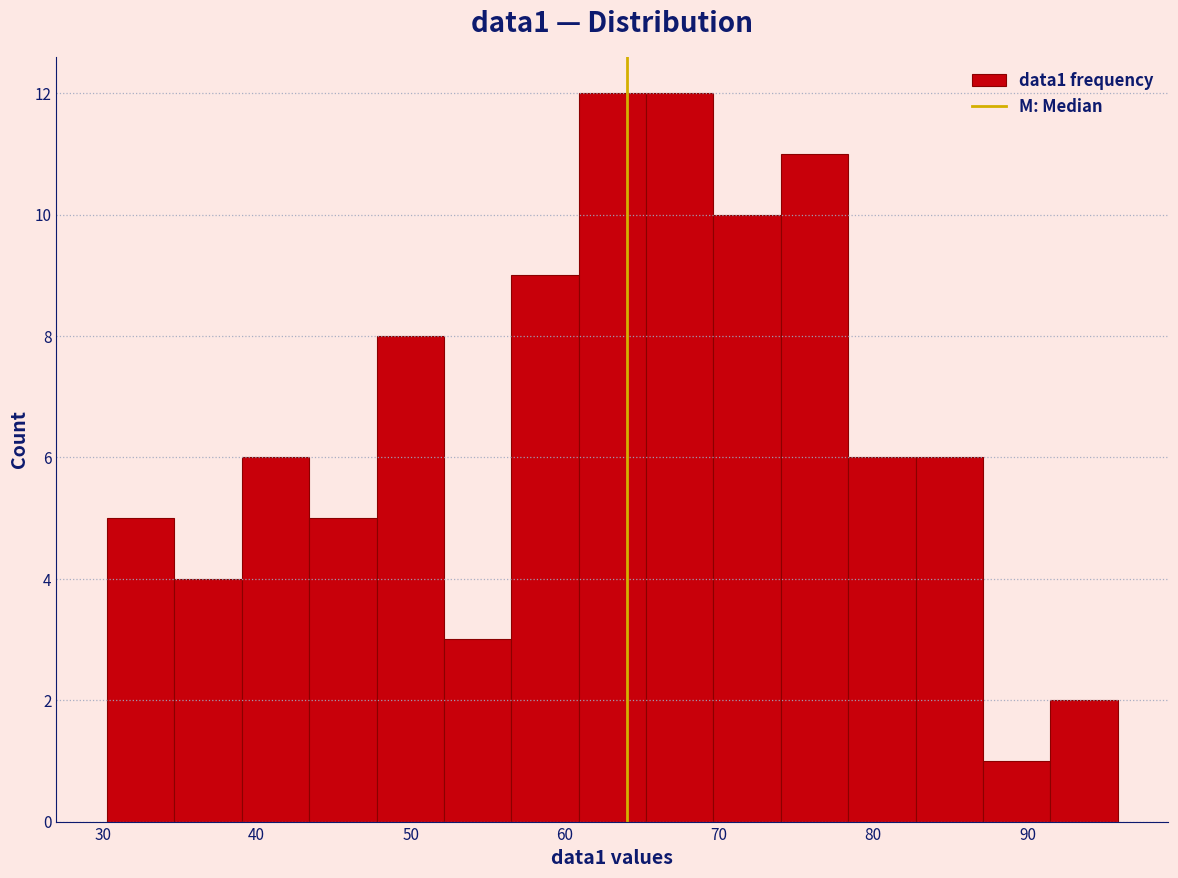

Reading left to right, transcribe this chart: for each bar, give the range it covers on the x-axis and its height. Neither the bar edges nor the heights are printed on the chart, so give them approximately, as read against the axes.

30 to 35: 5
35 to 39: 4
39 to 43: 6
43 to 48: 5
48 to 52: 8
52 to 57: 3
57 to 61: 9
61 to 65: 12
65 to 70: 12
70 to 74: 10
74 to 78: 11
78 to 83: 6
83 to 87: 6
87 to 91: 1
91 to 96: 2